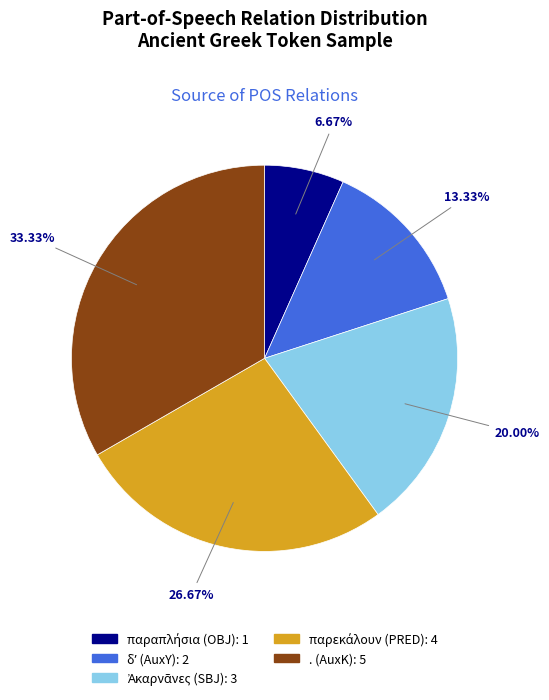

Is . (AuxK) the majority of the pie?

No